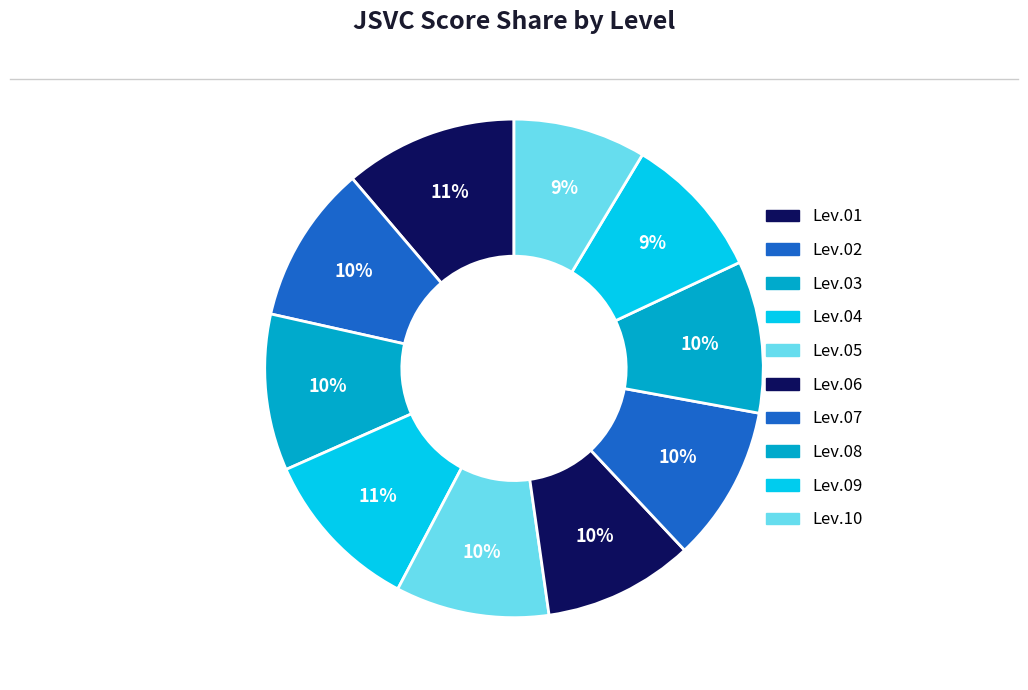

Does any single category account for the majority?

No